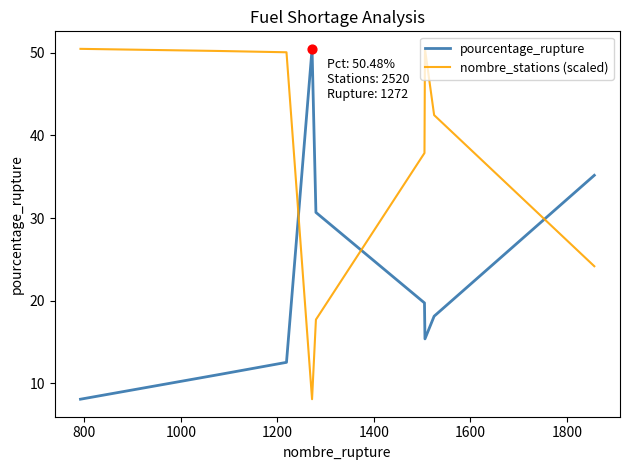

What is the lowest value of the pourcentage_rupture series?

8.1